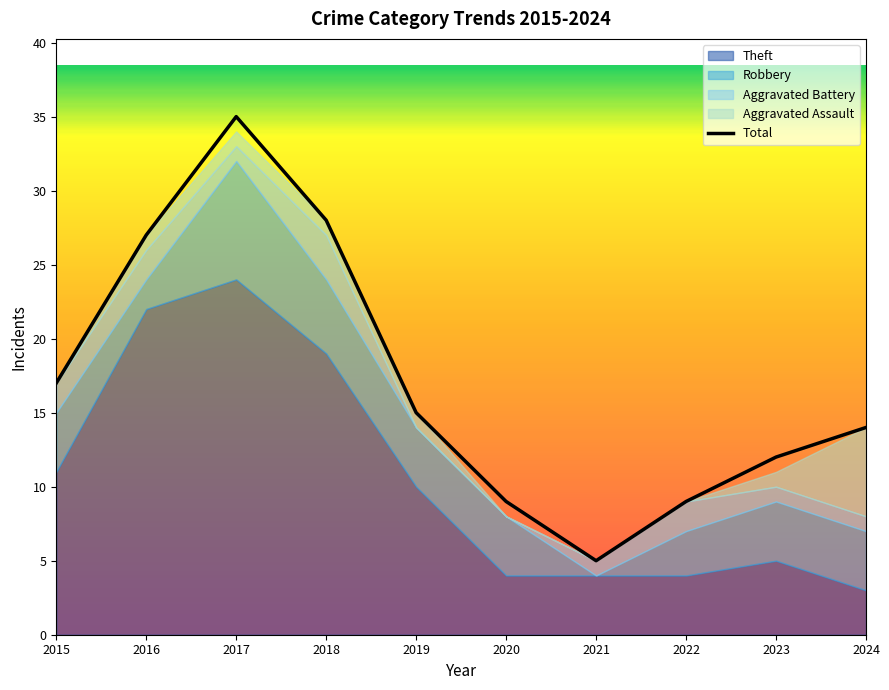

List the labels in order of value, largest first.

2017, 2018, 2016, 2015, 2019, 2024, 2023, 2020, 2022, 2021